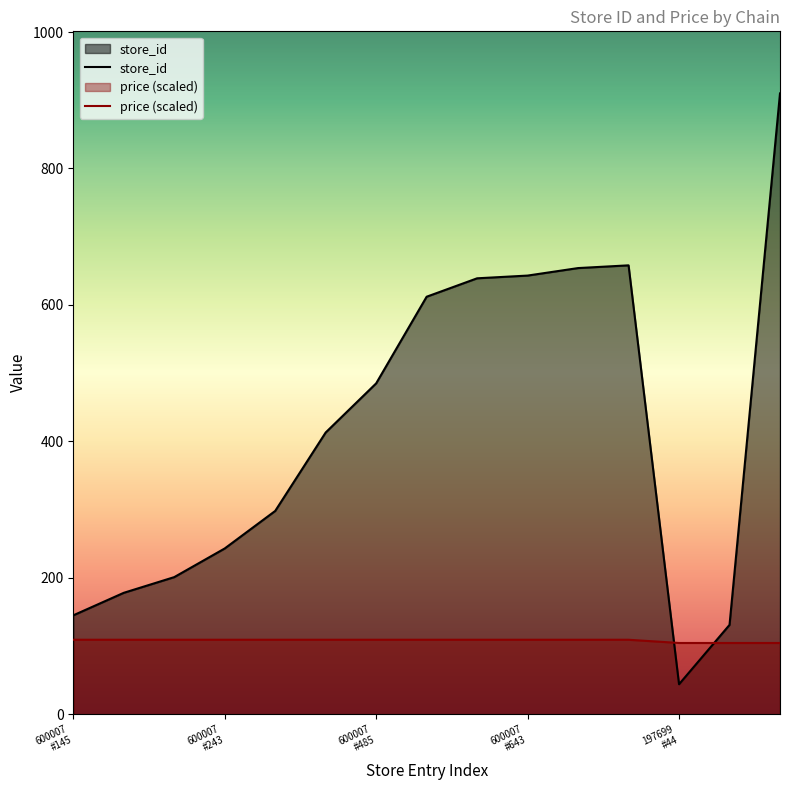

List the series in order of their overall mean, highest first.

store_id, price (scaled)